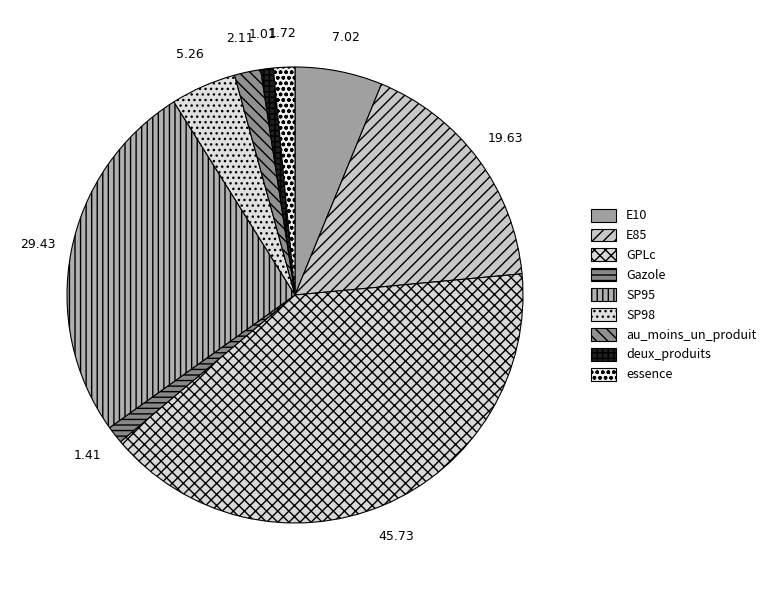

How many slices are in this pie chart?

9